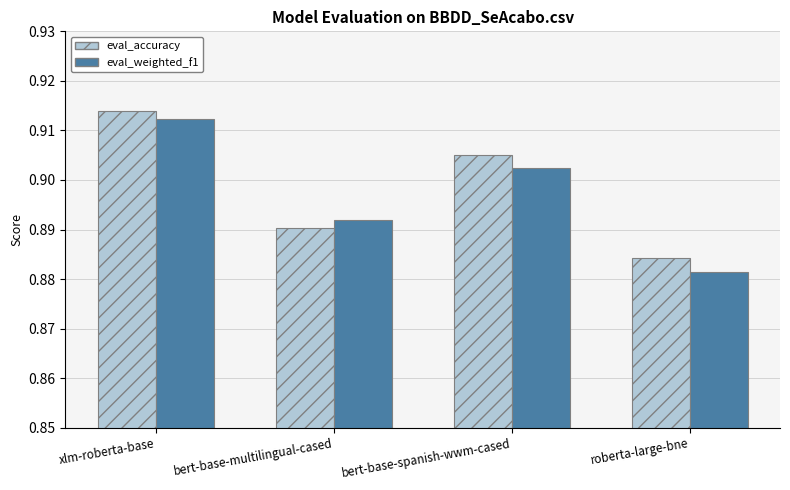

Where is eval_accuracy nearest to the value 0?

roberta-large-bne